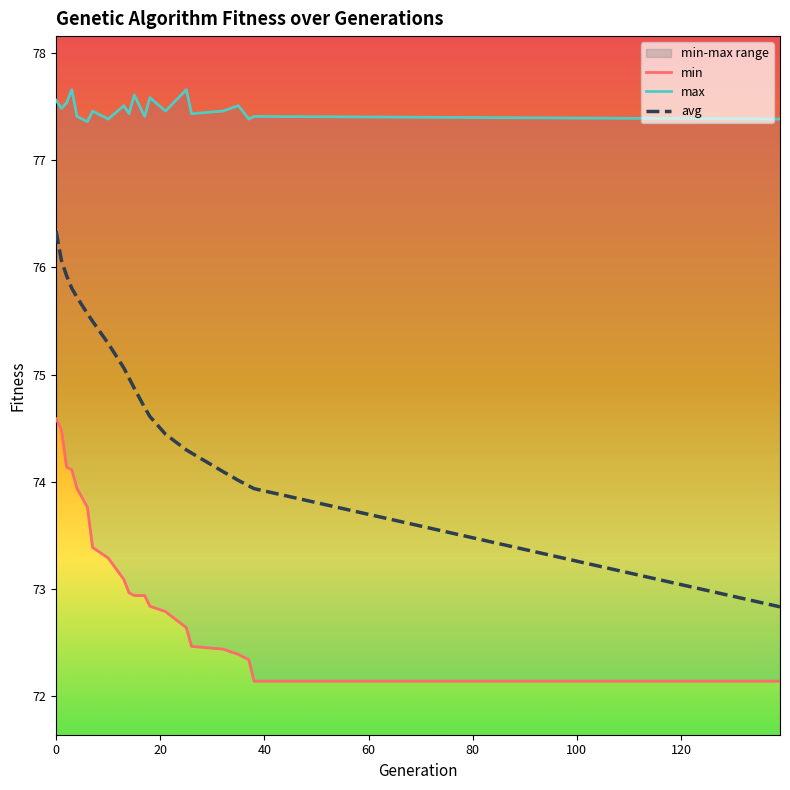

What is the total value across all series at 13?

225.7